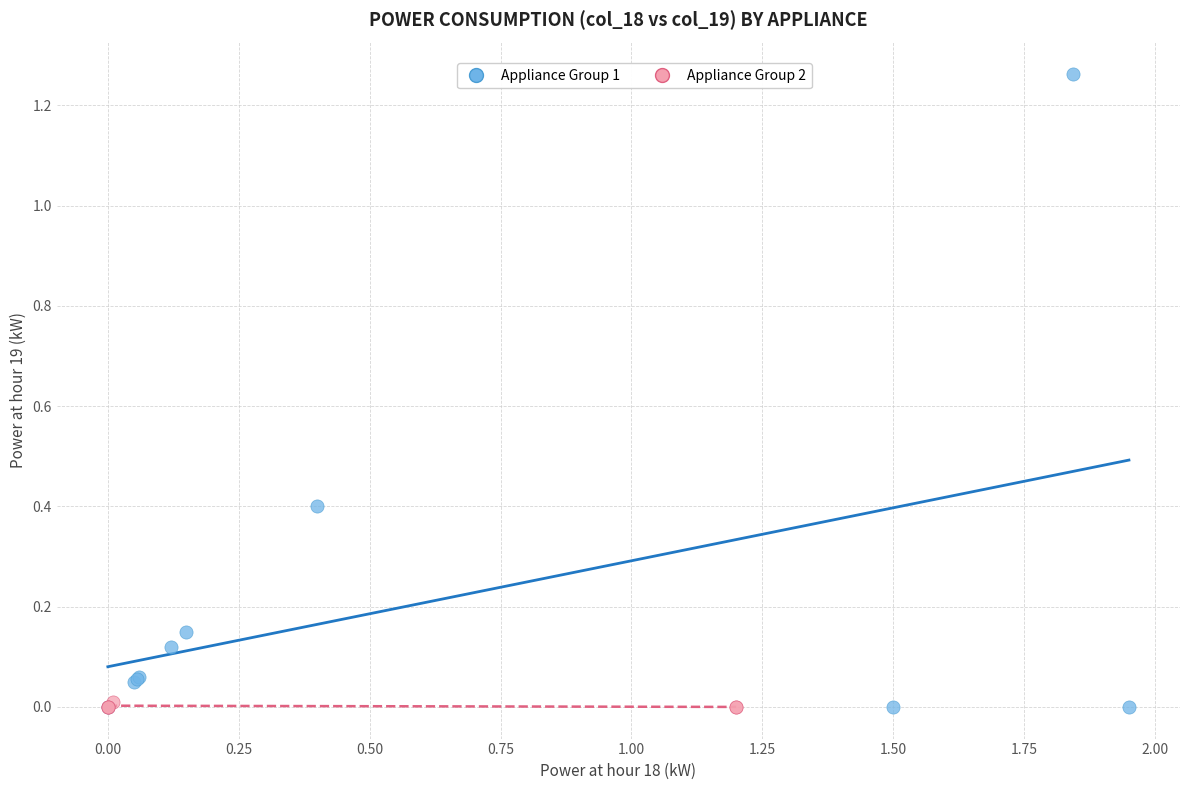

Which series contains the highest Y value?

Appliance Group 1